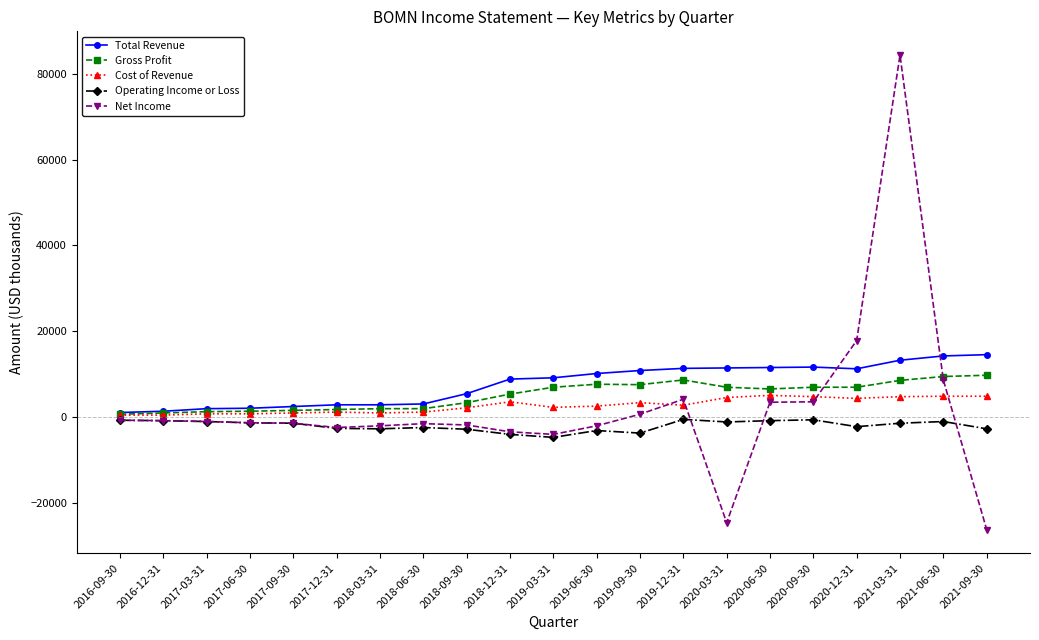

What is the value of the Cost of Revenue point at the 2nd from the left?

400